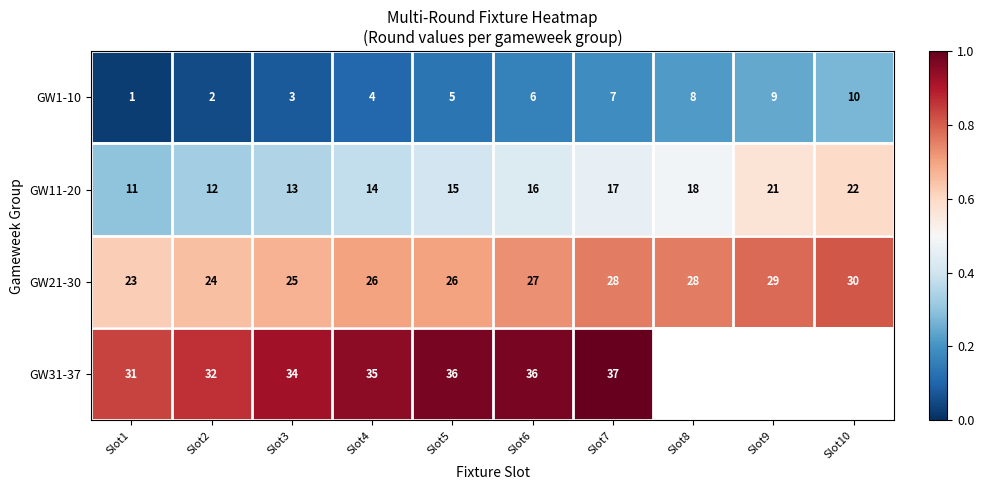

The value of GW21-30 at Slot10 is 30. True or false?

True